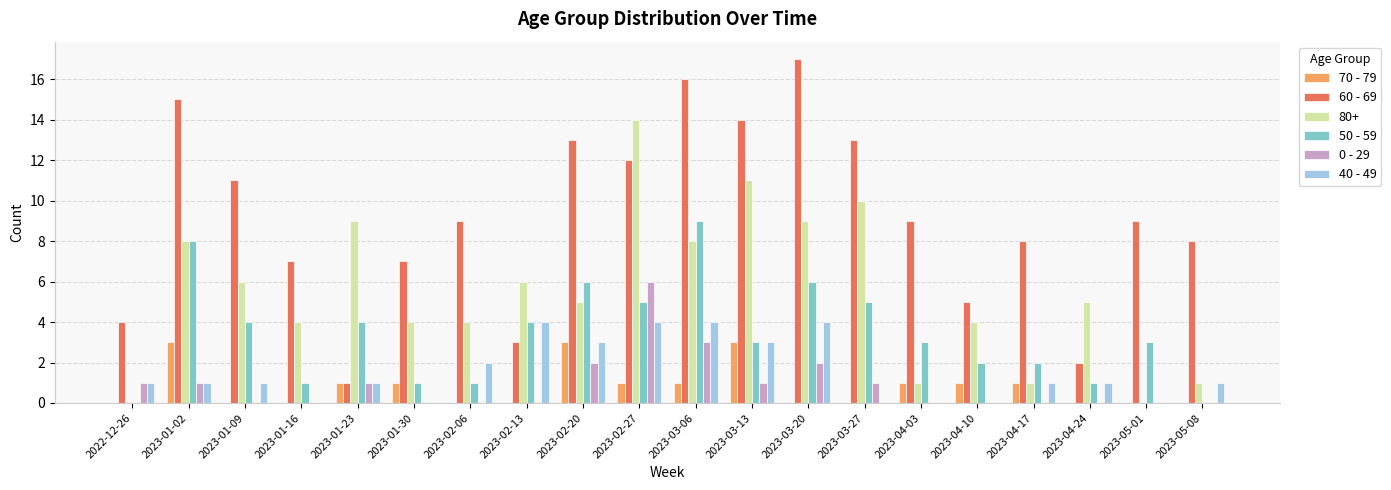

Which series has the largest total across all categories?

60 - 69